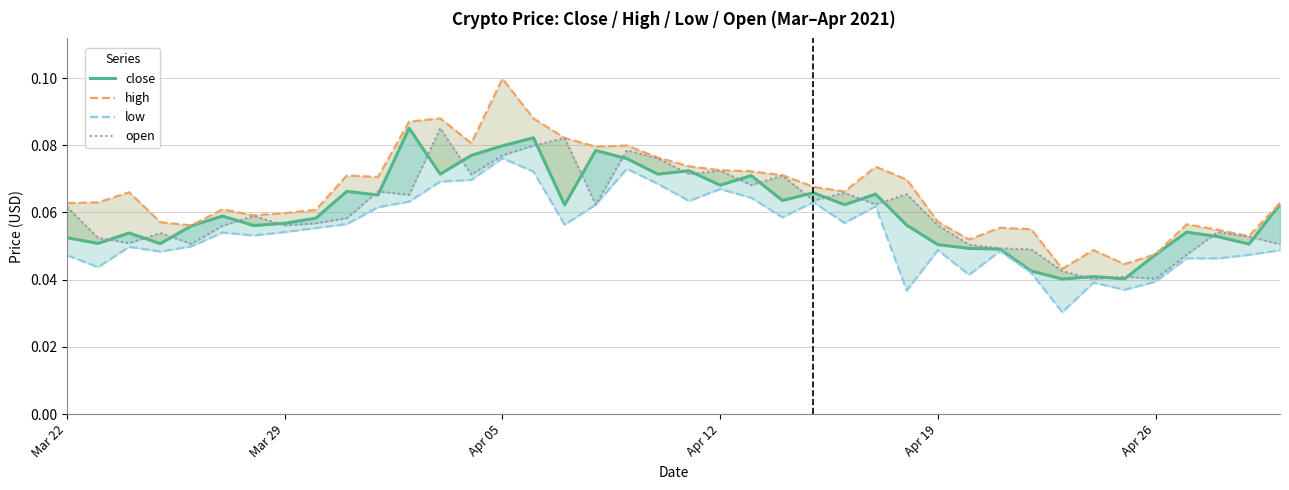

Reading right to left, what are all the values shown in this chart?

close: 0.1	0.1	0.1	0.1	0.0	0.0	0.0	0.0	0.0	0.0	0.0	0.1	0.1	0.1	0.1	0.1	0.1	0.1	0.1	0.1	0.1	0.1	0.1	0.1	0.1	0.1	0.1	0.1	0.1	0.1	0.1	0.1	0.1	0.1	0.1	0.1	0.1	0.1	0.1	0.1
high: 0.1	0.1	0.1	0.1	0.0	0.0	0.0	0.0	0.1	0.1	0.1	0.1	0.1	0.1	0.1	0.1	0.1	0.1	0.1	0.1	0.1	0.1	0.1	0.1	0.1	0.1	0.1	0.1	0.1	0.1	0.1	0.1	0.1	0.1	0.1	0.1	0.1	0.1	0.1	0.1
low: 0.0	0.0	0.0	0.0	0.0	0.0	0.0	0.0	0.0	0.0	0.0	0.0	0.0	0.1	0.1	0.1	0.1	0.1	0.1	0.1	0.1	0.1	0.1	0.1	0.1	0.1	0.1	0.1	0.1	0.1	0.1	0.1	0.1	0.1	0.1	0.0	0.0	0.0	0.0	0.0
open: 0.1	0.1	0.1	0.0	0.0	0.0	0.0	0.0	0.0	0.0	0.1	0.1	0.1	0.1	0.1	0.1	0.1	0.1	0.1	0.1	0.1	0.1	0.1	0.1	0.1	0.1	0.1	0.1	0.1	0.1	0.1	0.1	0.1	0.1	0.1	0.1	0.1	0.1	0.1	0.1